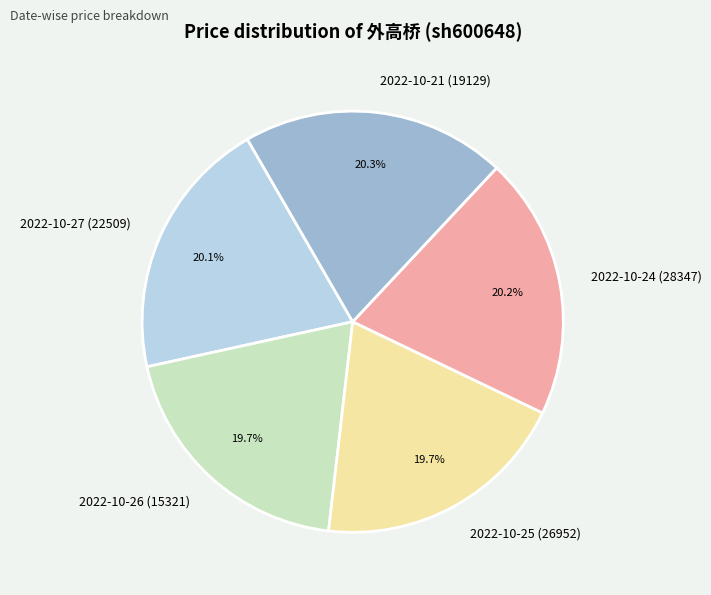

What is the ratio of the value at 2022-10-25 (26952) to the value at 2022-10-27 (22509)?

1.0